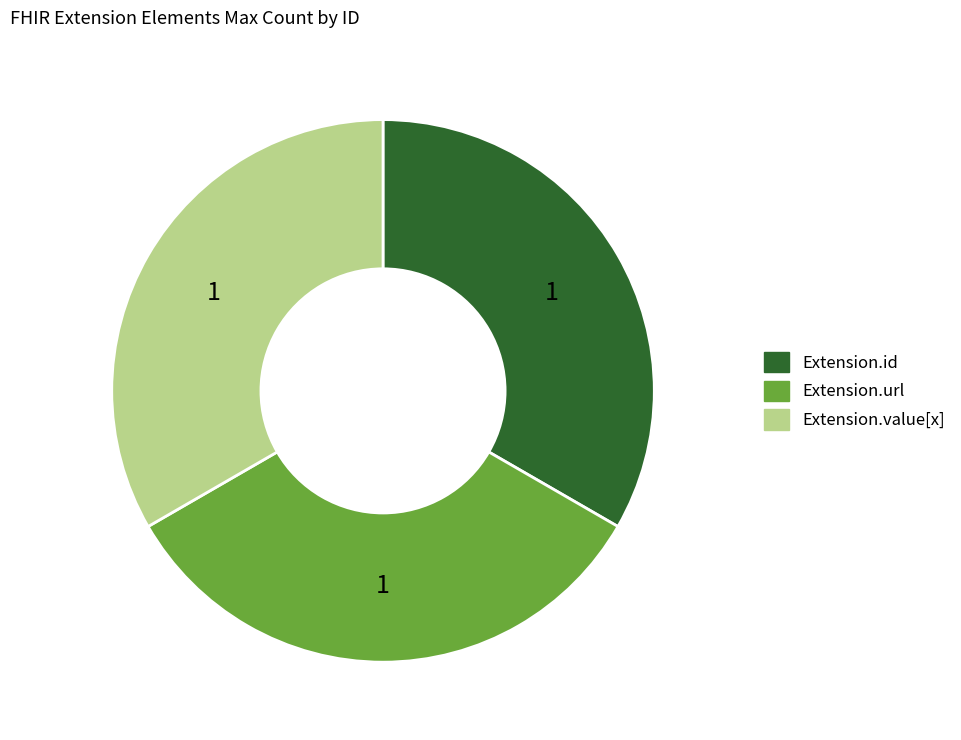

Does any single category account for the majority?

No